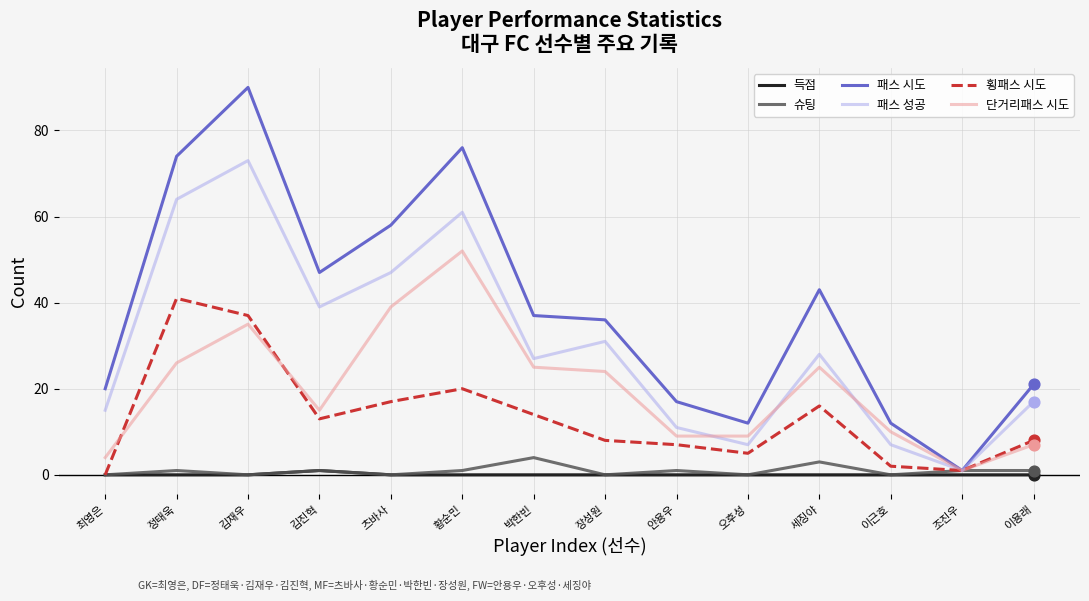

Which series changed the most between 황순민 and 장성원?

패스 시도